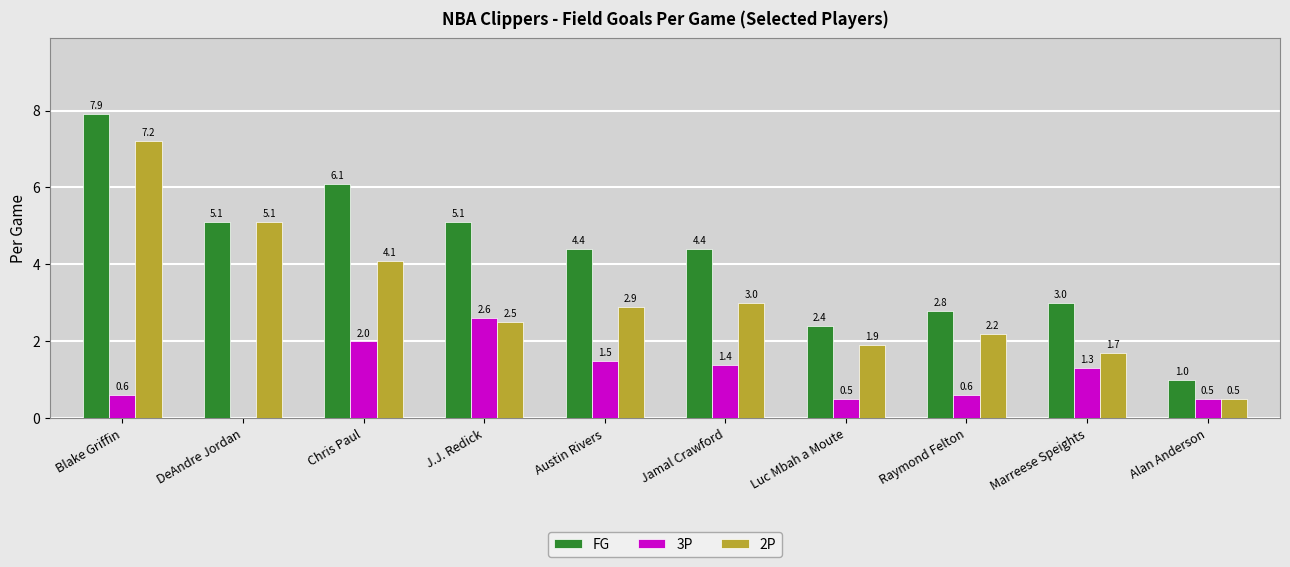

Which series changed the most between Chris Paul and J.J. Redick?

2P